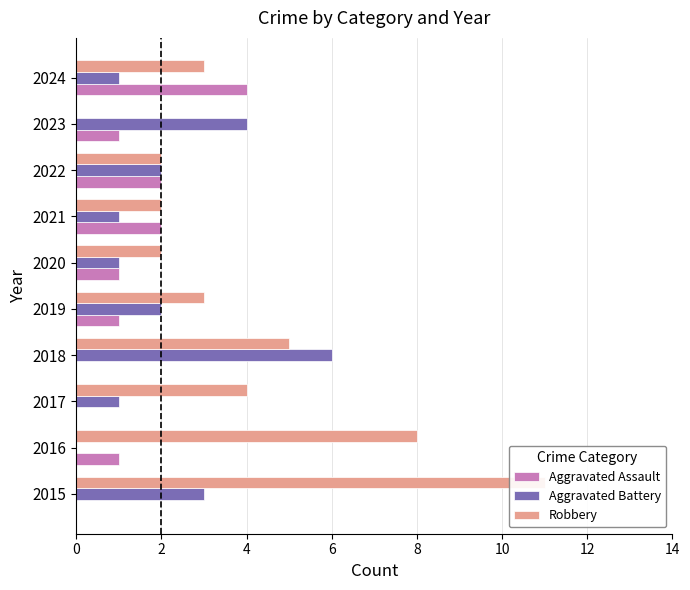

The value of Aggravated Assault at 2015 is 1. True or false?

False